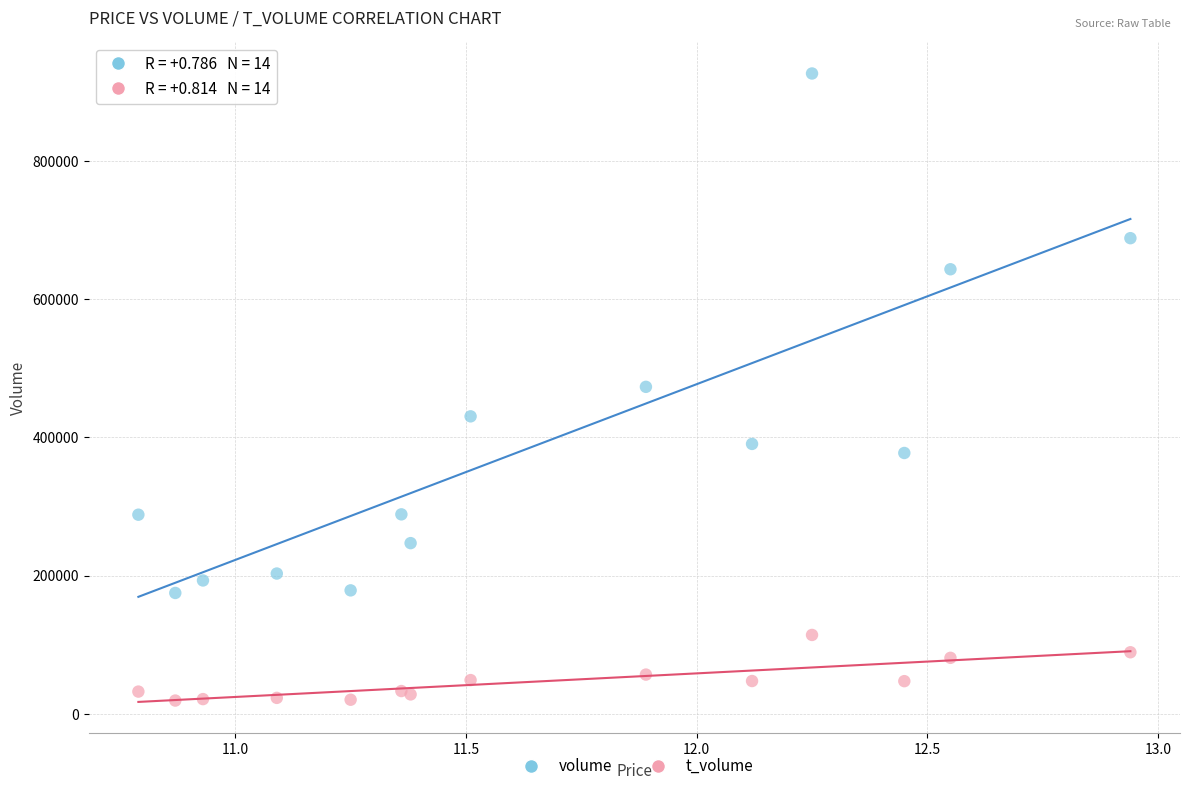

Which series has the widest spread of Y values?

volume